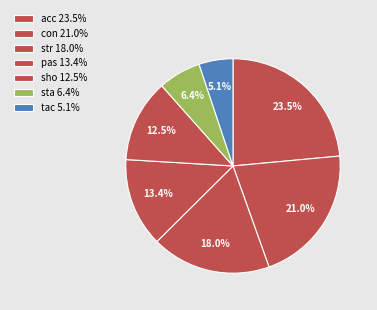

How many slices are in this pie chart?

7